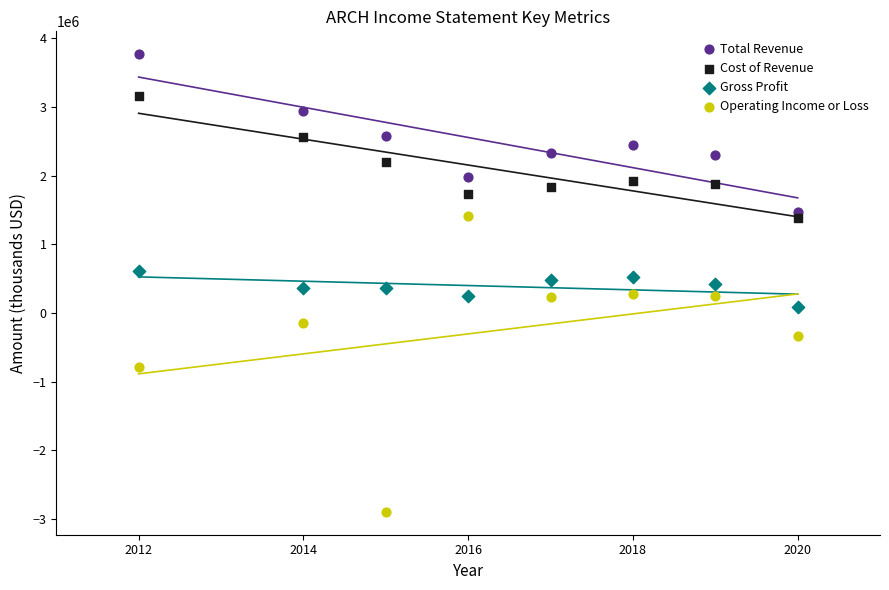

Across all data points, what is the range of Y values (max minus min)?

6661100